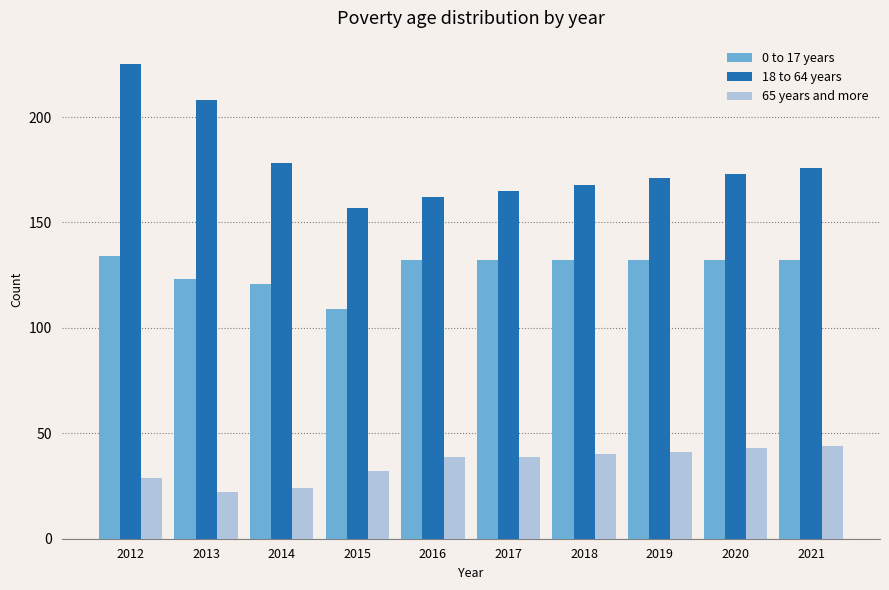

What is the value of the 18 to 64 years bar at the 4th from the left?

157